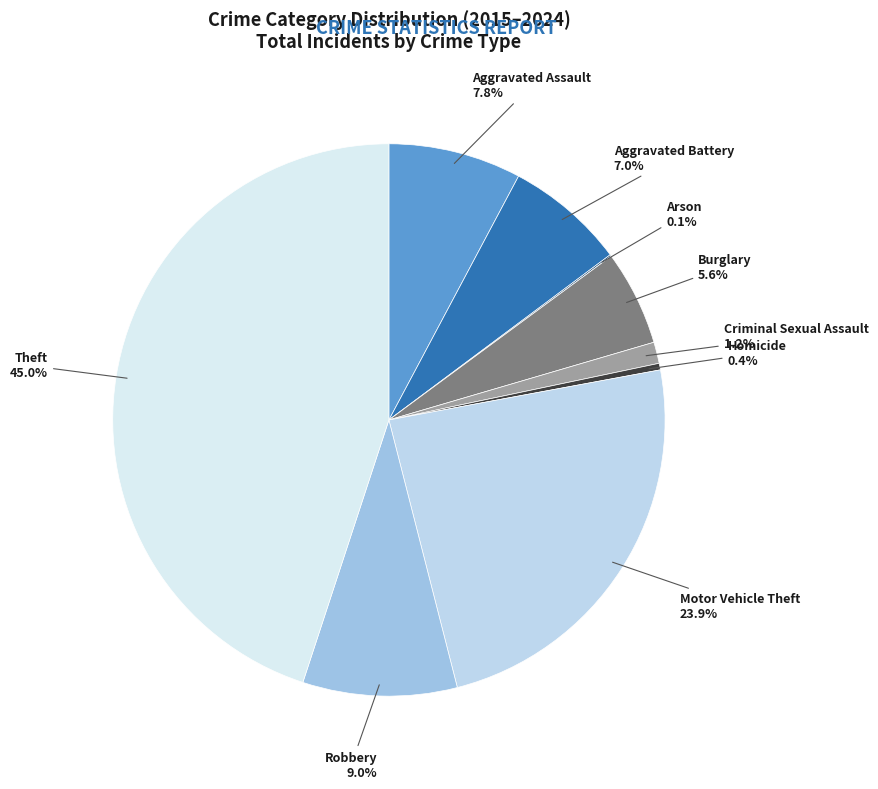

What is the largest slice in the pie chart?

Theft